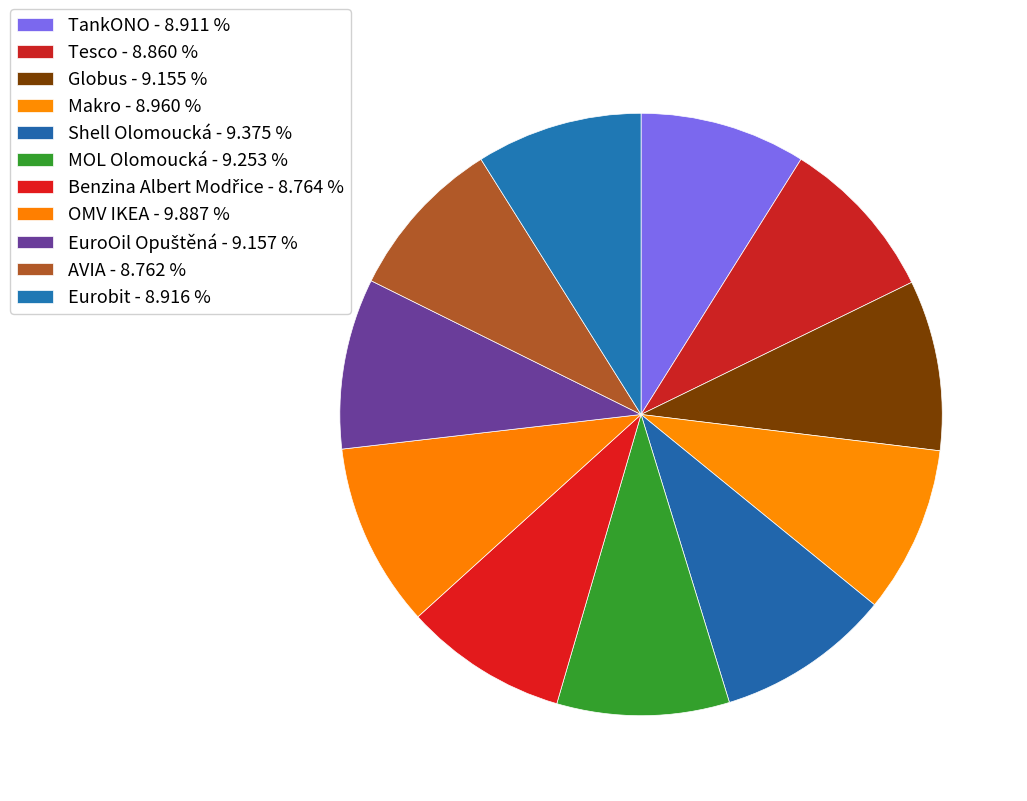

To the nearest percent, what is the difference between the OMV IKEA and Globus slice percentages?

1%